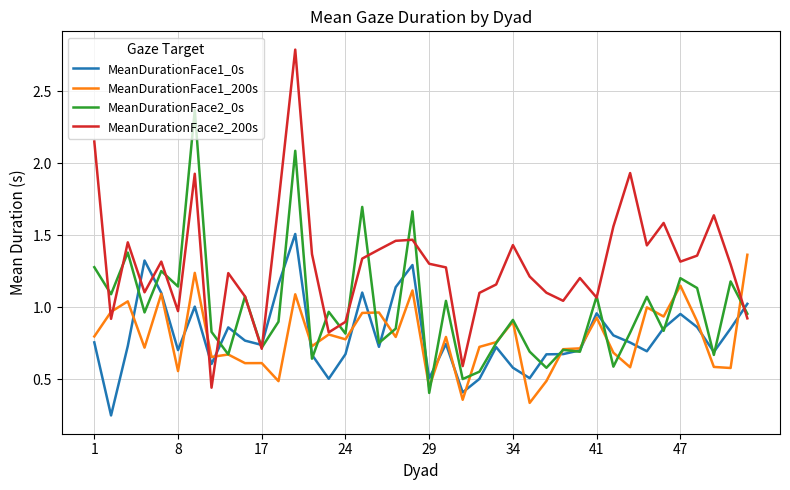

Which series has the largest total across all categories?

MeanDurationFace2_200s